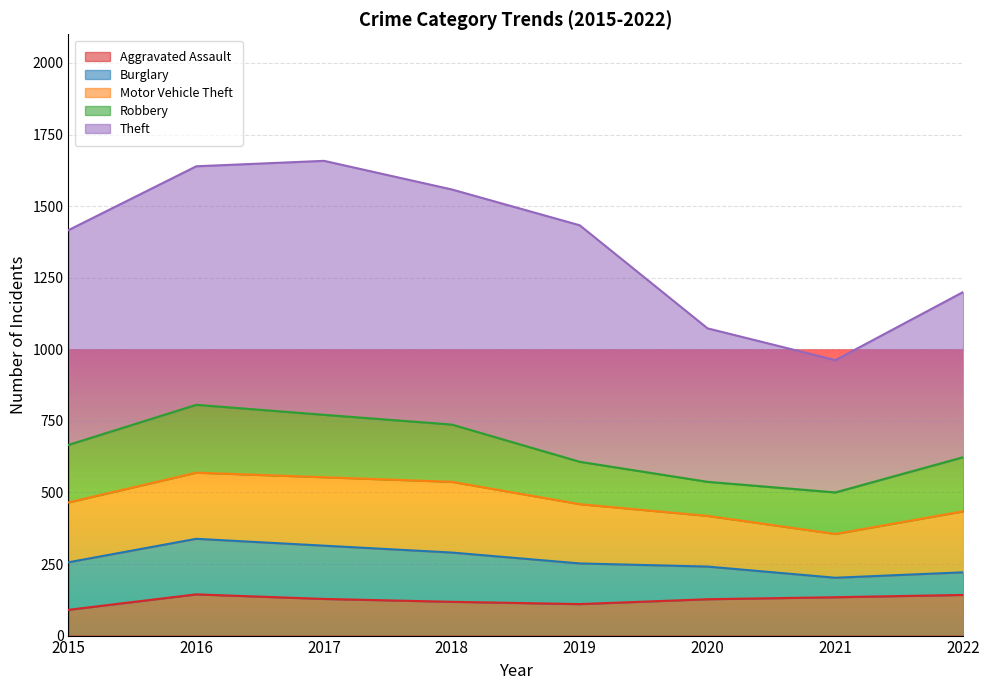

Reading left to right, extract all data points from this chart.

Aggravated Assault: 2015=90	2016=144	2017=128	2018=118	2019=110	2020=127	2021=134	2022=142
Burglary: 2015=166	2016=194	2017=186	2018=172	2019=142	2020=114	2021=68	2022=79
Motor Vehicle Theft: 2015=209	2016=231	2017=239	2018=247	2019=207	2020=177	2021=153	2022=213
Robbery: 2015=201	2016=237	2017=218	2018=200	2019=148	2020=119	2021=145	2022=189
Theft: 2015=750	2016=833	2017=887	2018=821	2019=826	2020=536	2021=462	2022=577